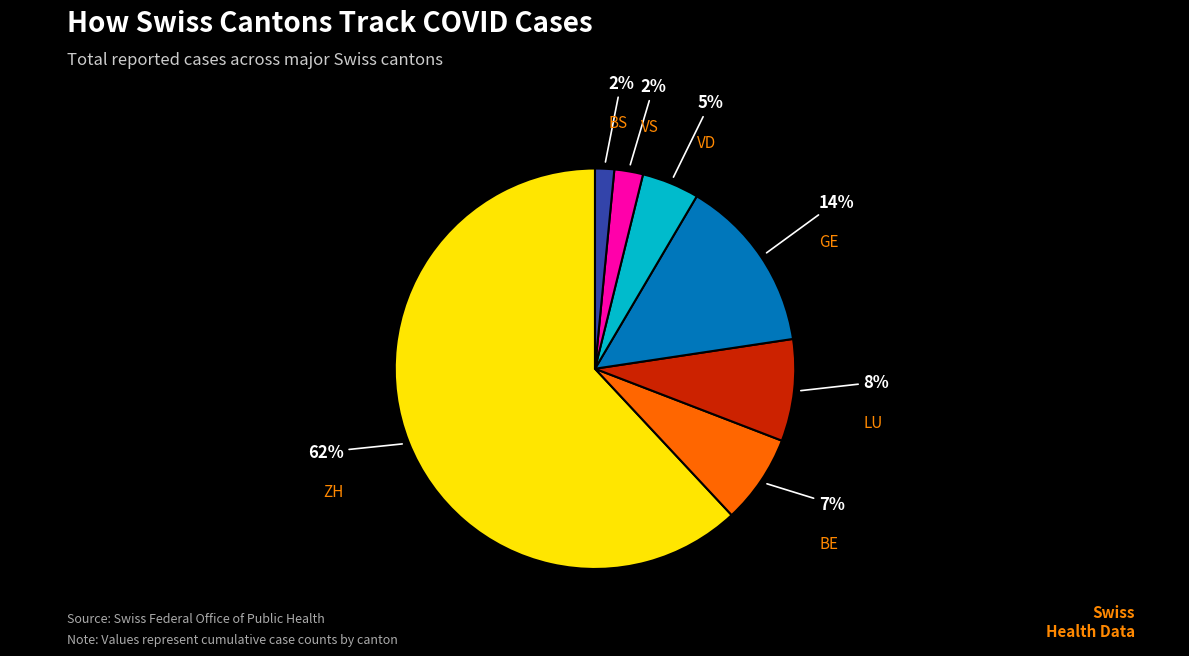

Approximately how many times larger is the value at BE compared to LU?

0.9